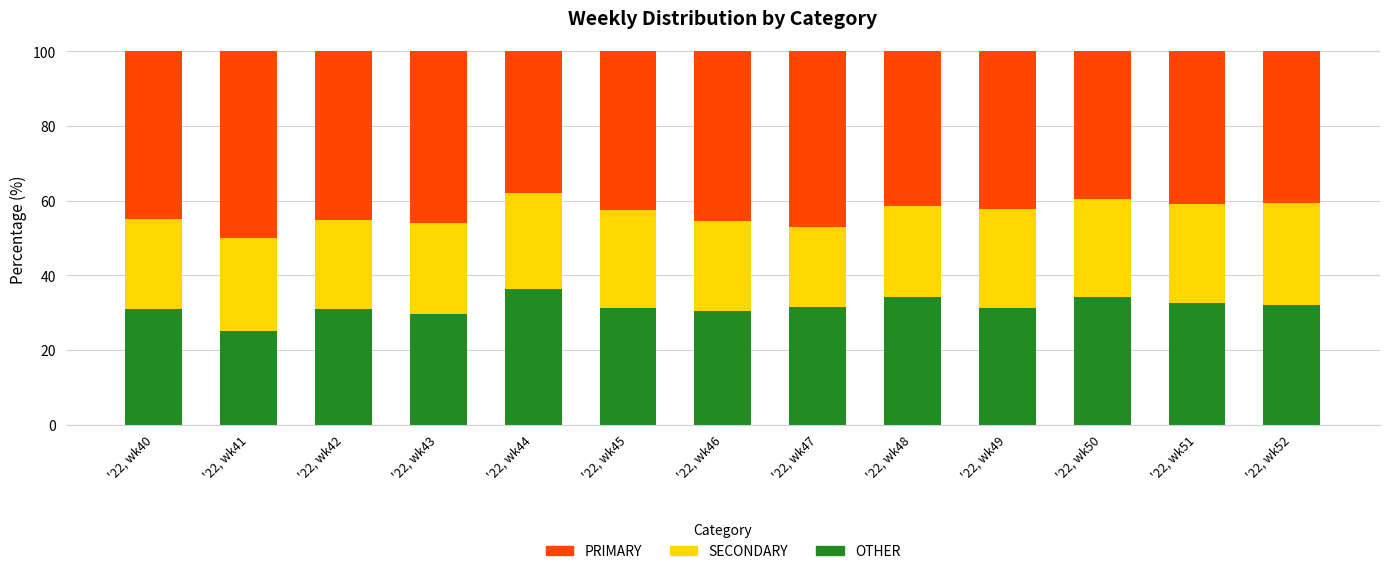

The OTHER series shows 50.3 at '22, wk50. True or false?

False